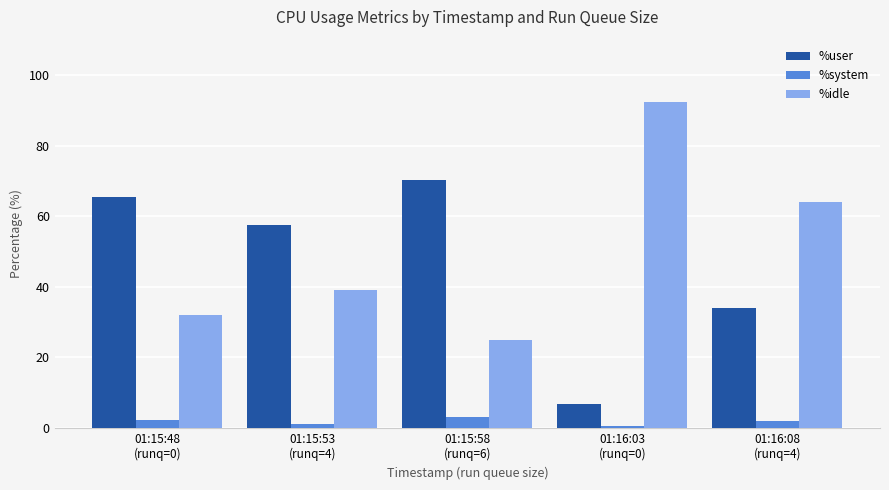

At which label is %idle closest to 58?

01:16:08
(runq=4)